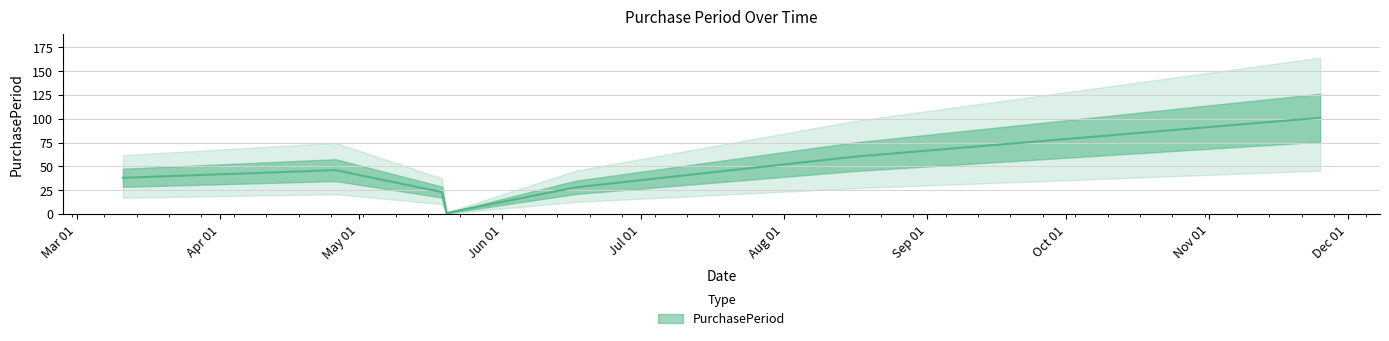

The chart shows a value of 92 at 2016-08-16. True or false?

False